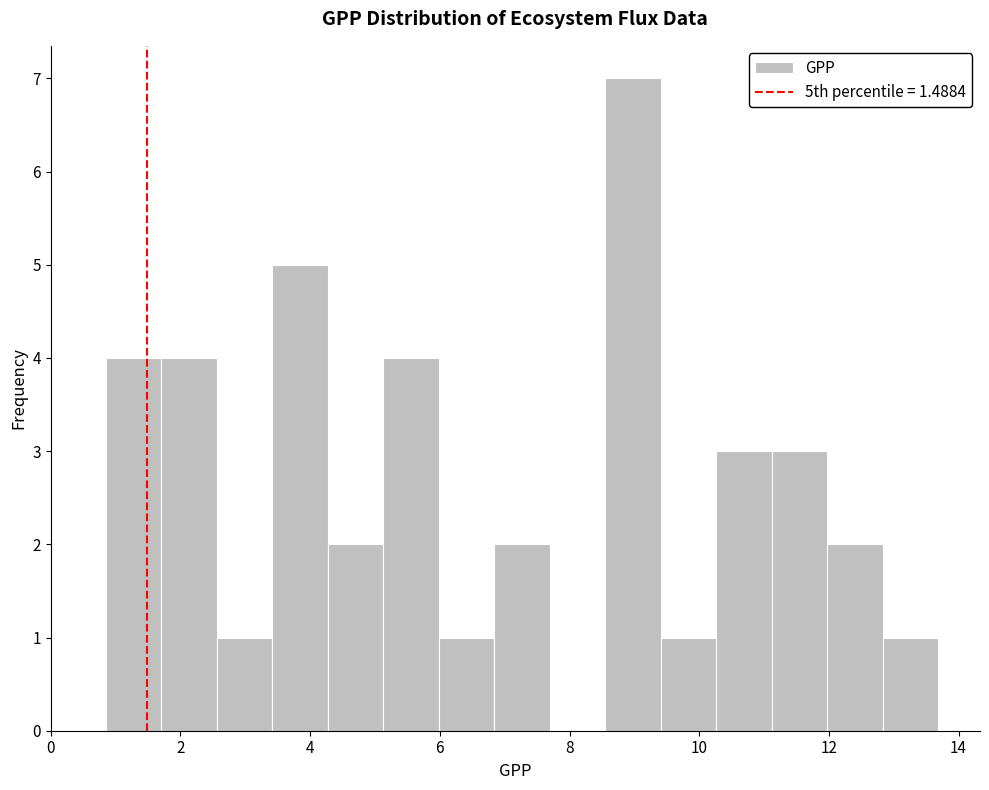

Reading left to right, list every bar in this chart as the range it spans on the x-axis followed by its height. Neither the bar edges nor the heights are printed on the chart, so give them approximately, as read against the axes.

0.8 to 1.8: 4
1.8 to 2.6: 4
2.6 to 3.4: 1
3.4 to 4.2: 5
4.2 to 5.2: 2
5.2 to 6.0: 4
6.0 to 6.8: 1
6.8 to 7.6: 2
7.6 to 8.6: 0
8.6 to 9.4: 7
9.4 to 10.2: 1
10.2 to 11.2: 3
11.2 to 12.0: 3
12.0 to 12.8: 2
12.8 to 13.6: 1